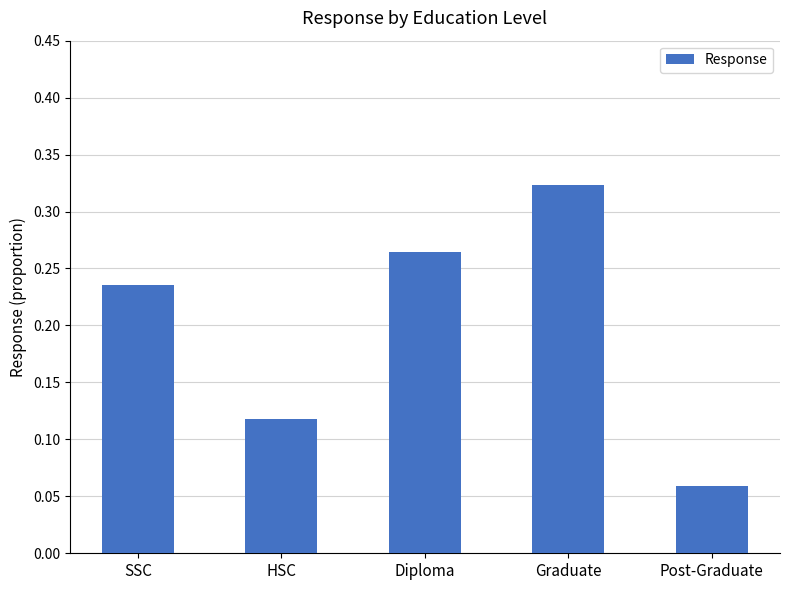

Does the chart contain stacked bars?

No